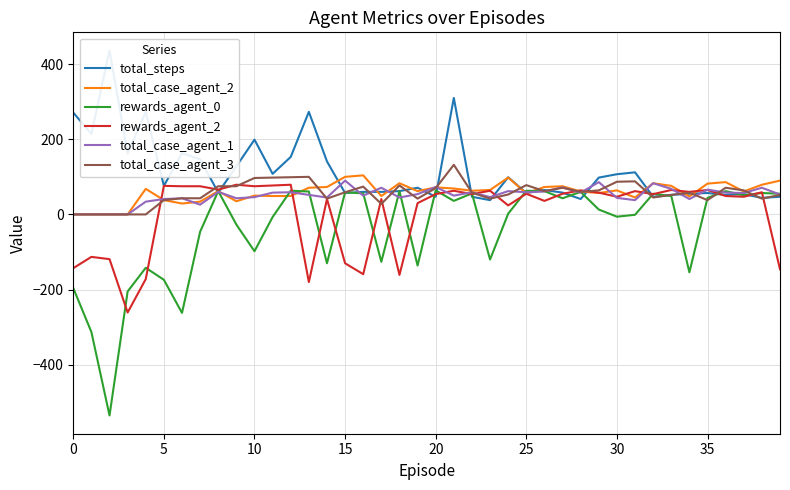

Which series has the largest total across all categories?

total_steps